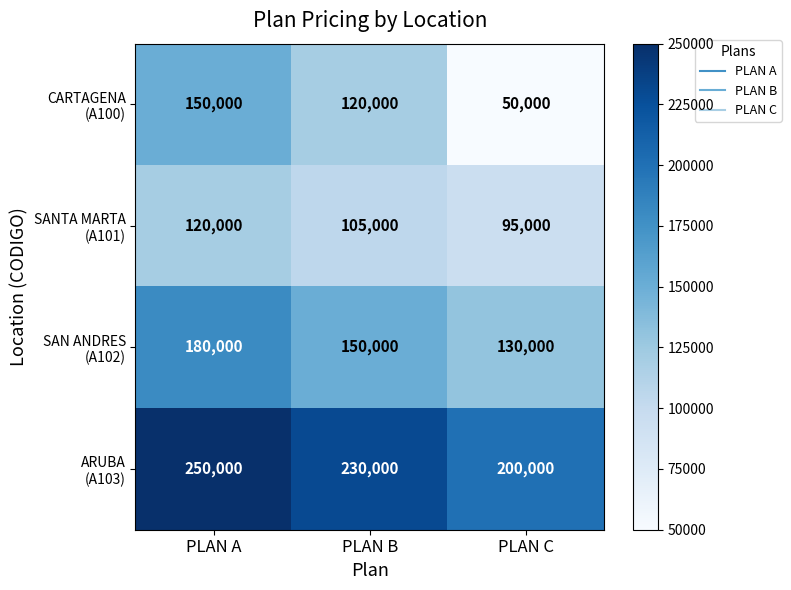

At how many categories does at least one series exceed 50445?

3